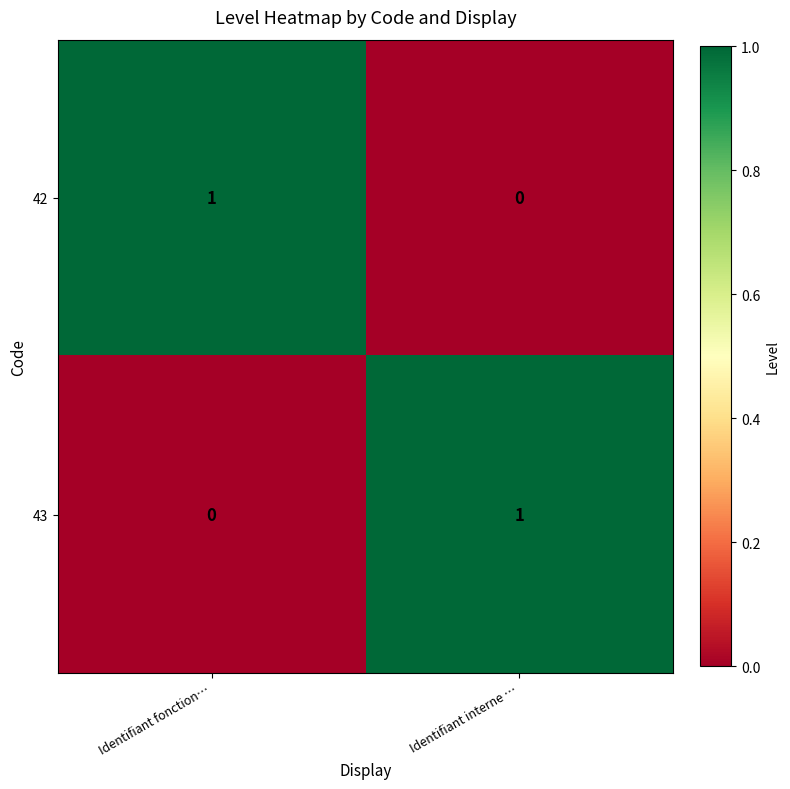

At Identifiant fonction…, list the series in order from largest to smallest.

42, 43